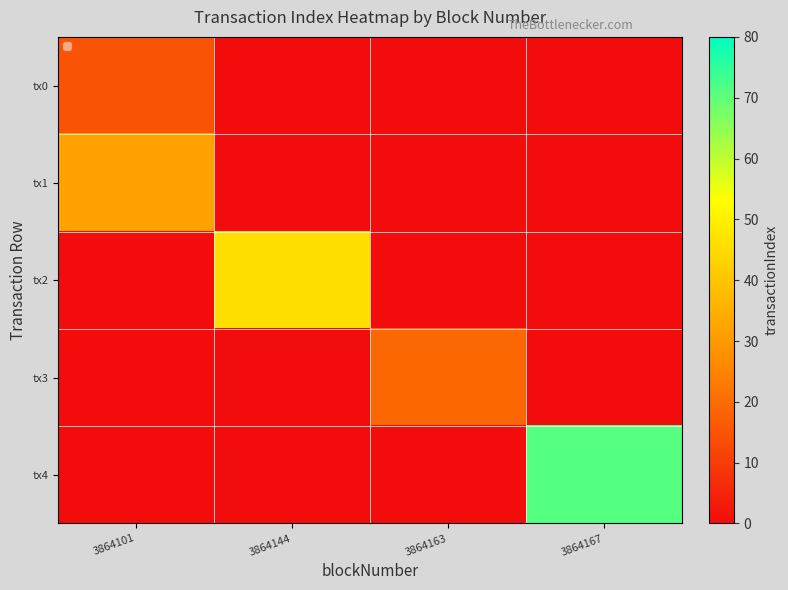

Reading left to right, transcribe all the data shown in this chart.

tx0: 3864101=15	3864144=0	3864163=0	3864167=0
tx1: 3864101=32	3864144=0	3864163=0	3864167=0
tx2: 3864101=0	3864144=46	3864163=0	3864167=0
tx3: 3864101=0	3864144=0	3864163=19	3864167=0
tx4: 3864101=0	3864144=0	3864163=0	3864167=71